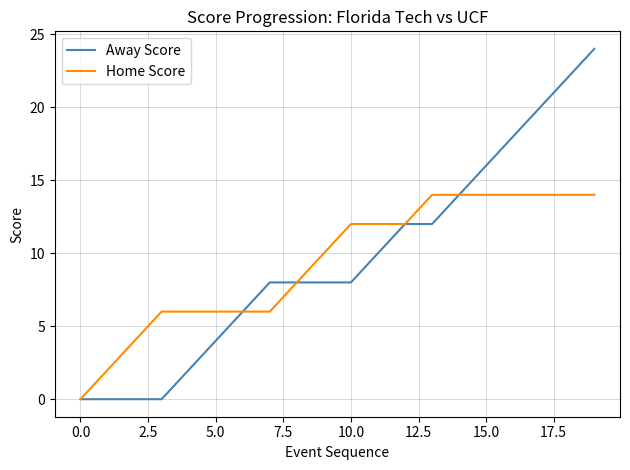

Does the chart display data point markers on the line(s)?

No